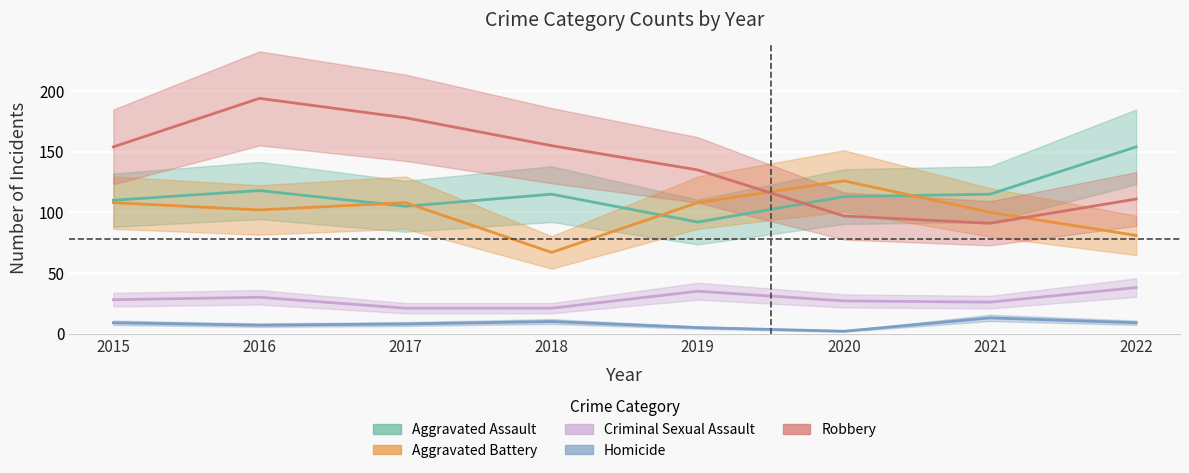

The Robbery series shows 50 at 2019. True or false?

False